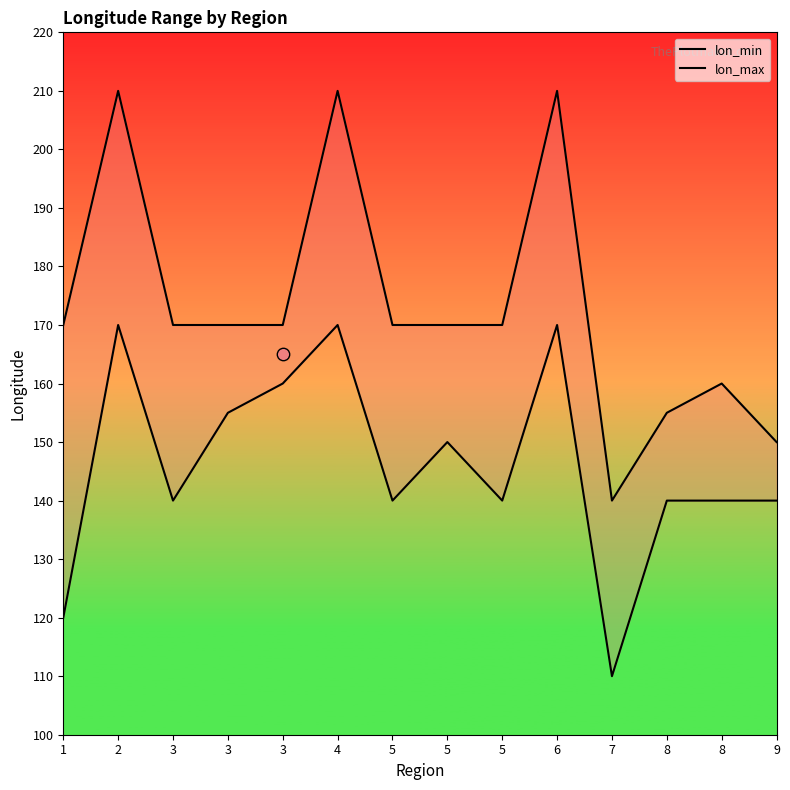

What is the total value across all series at 5?

310